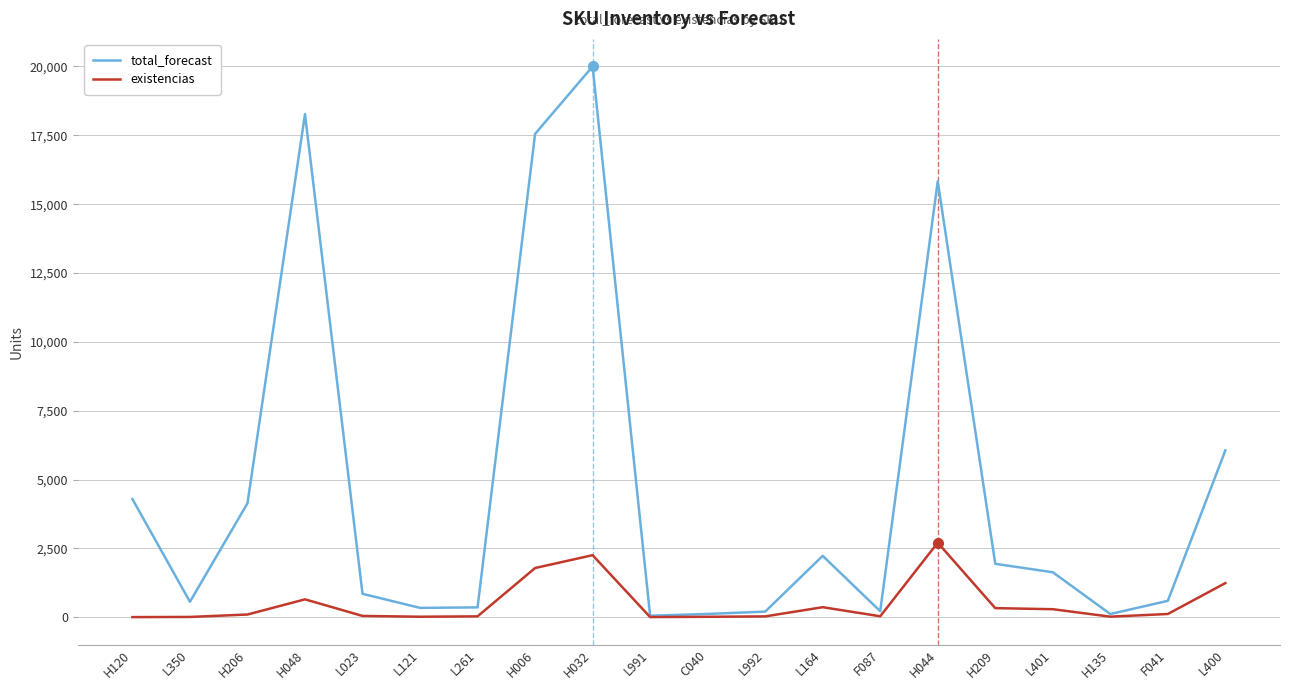

What are all the series names shown in the legend?

total_forecast, existencias